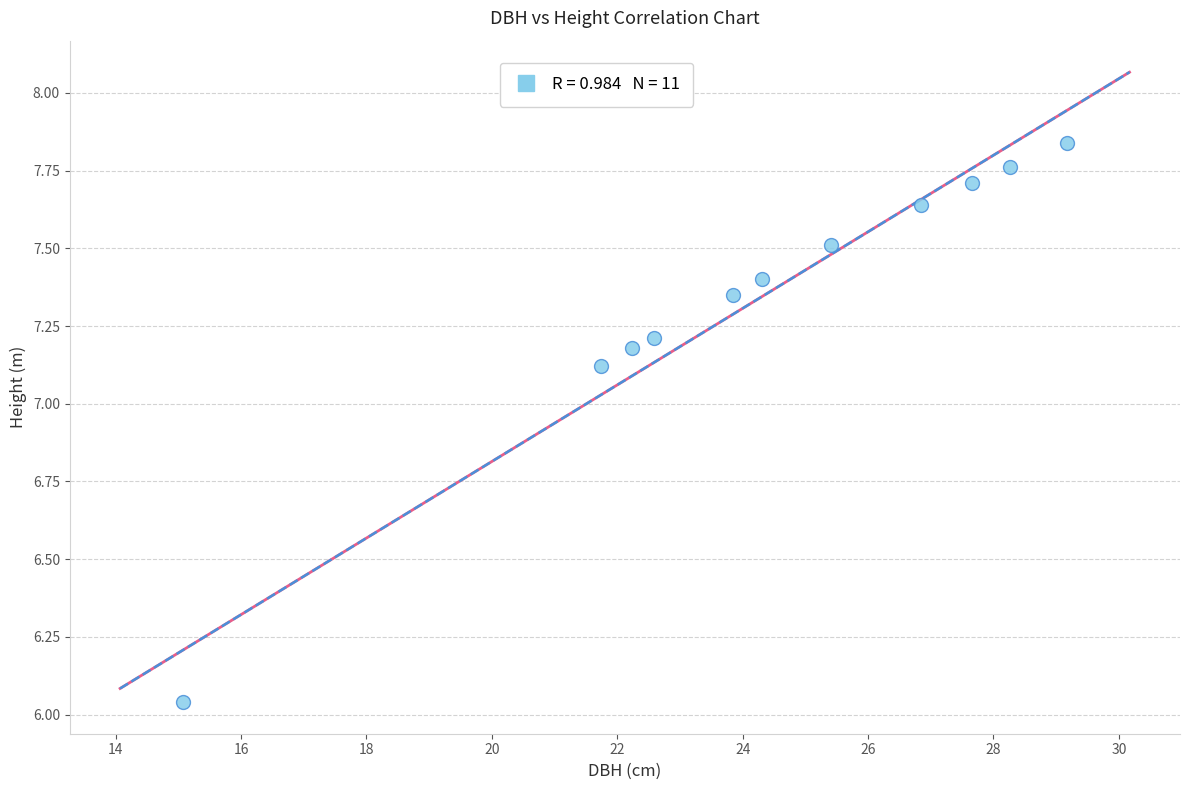

What is the range of Y values (max minus min)?

1.8